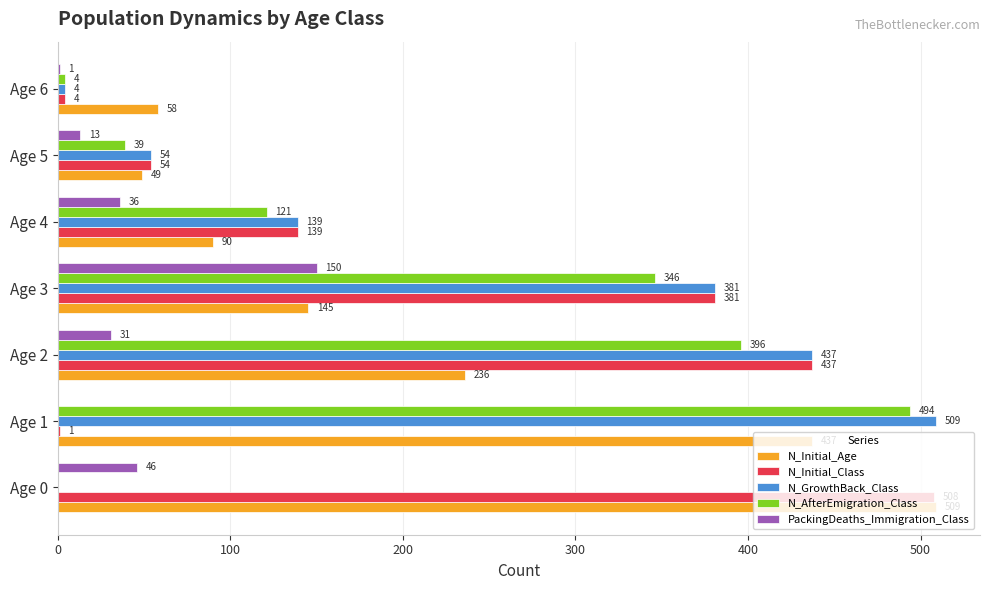

At which category is the sum across all series the highest?

Age 2